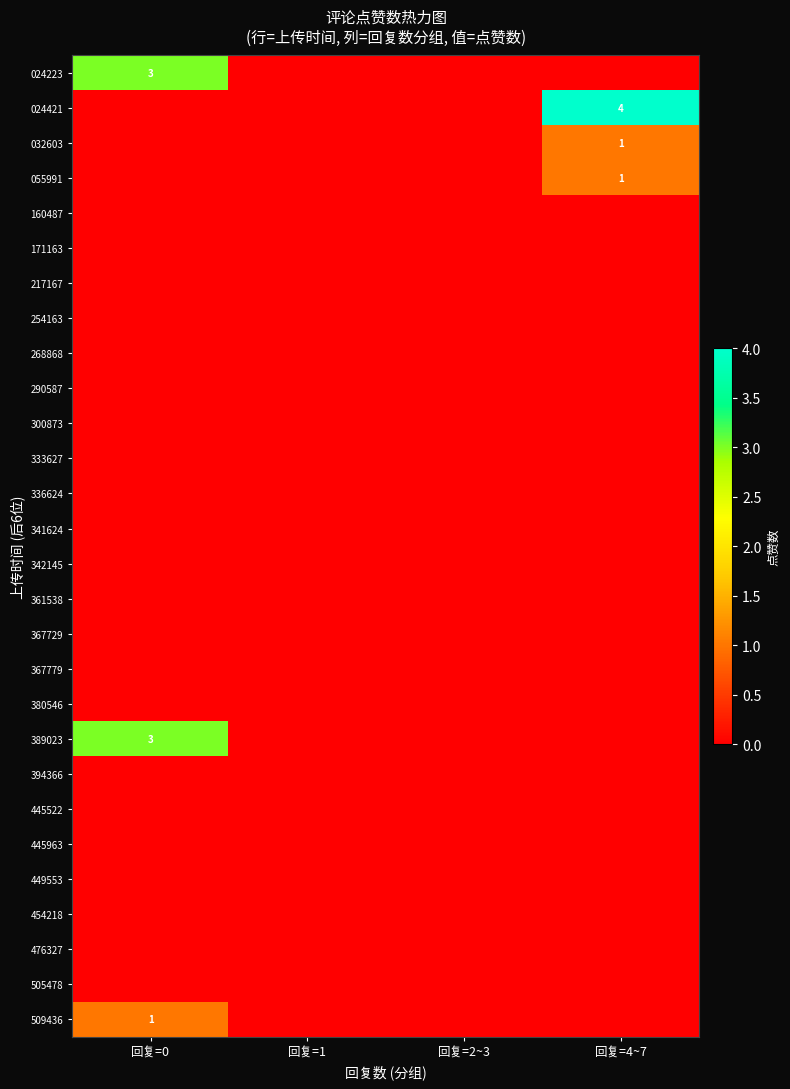

What is the spread (max minus min) of values at 回复=0?

3